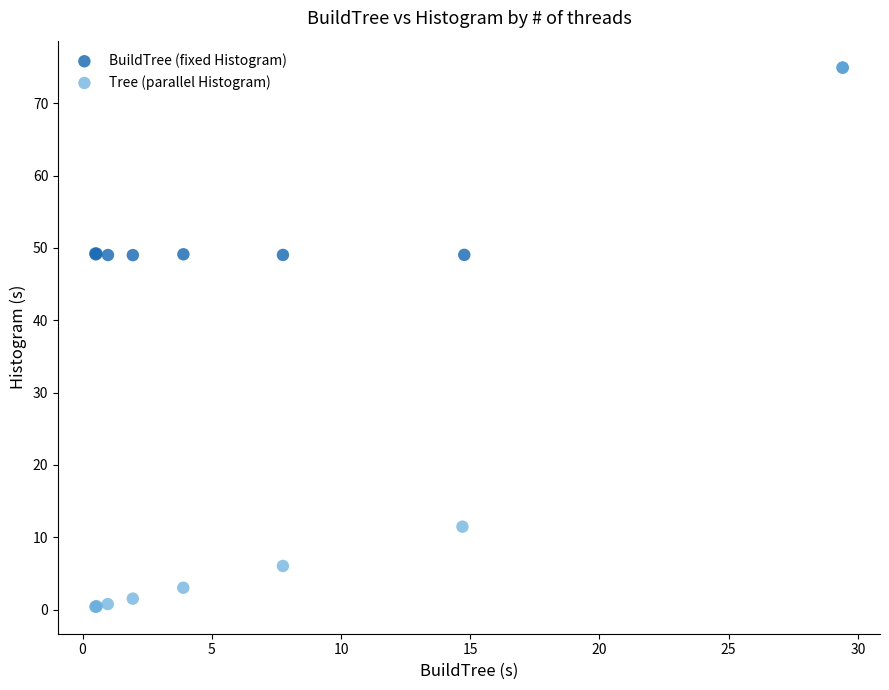

Which series contains the lowest Y value?

Tree (parallel Histogram)